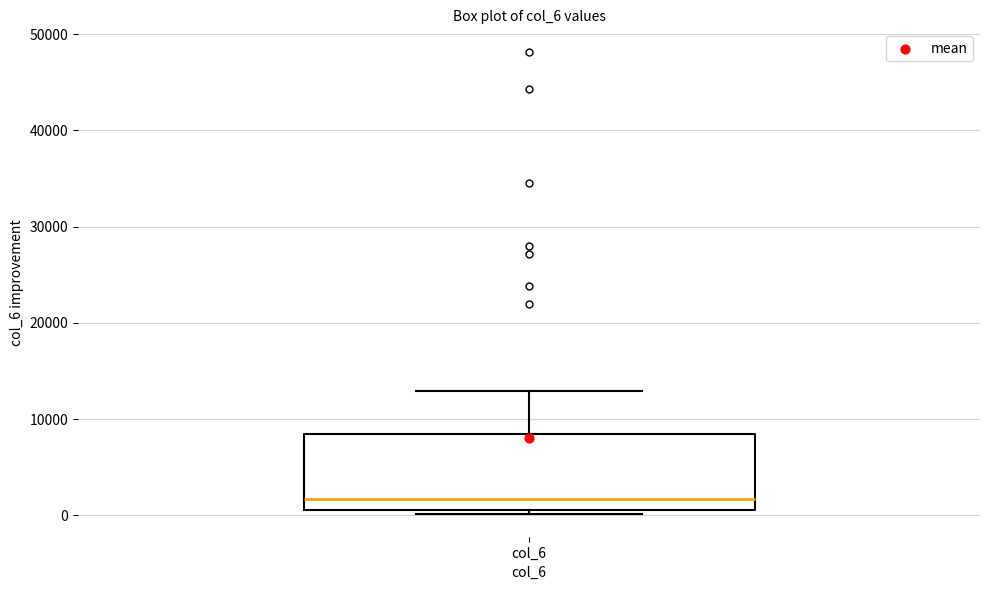

Where does the median line of the box for col_6 sit on the y-axis? The values are not printed on the chart, so give them approximately, as read against the axis.

2000